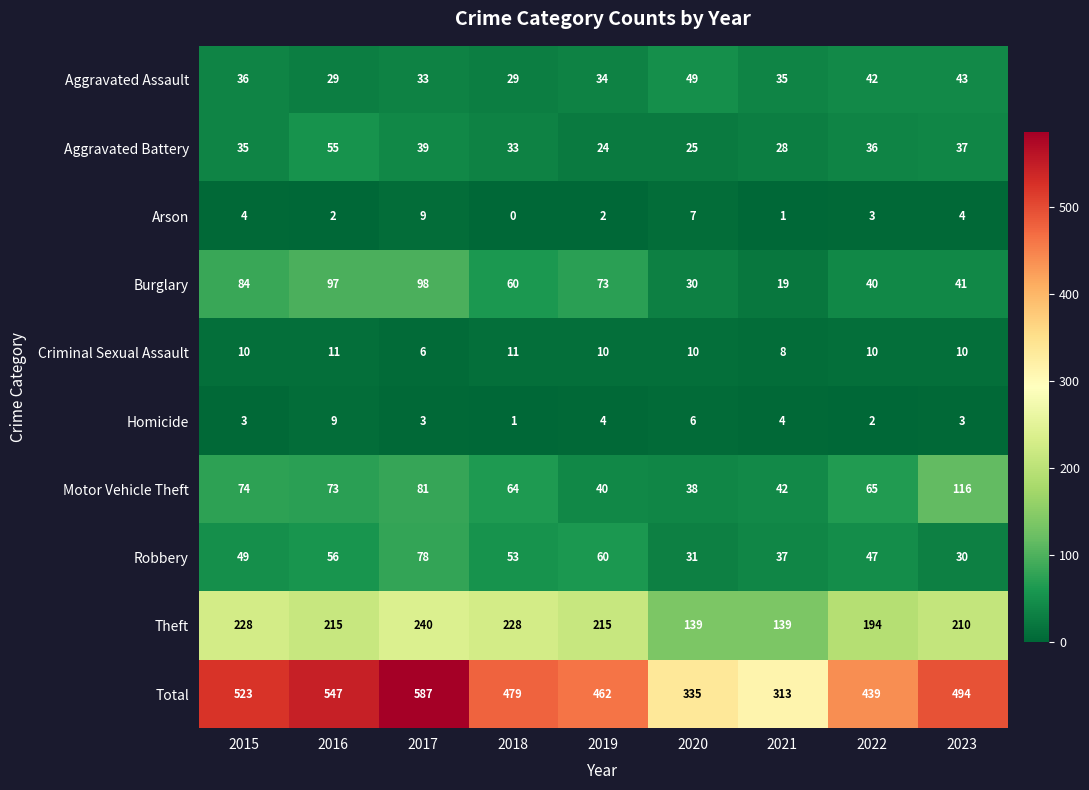

What is the difference between the second highest and second lowest values in the Criminal Sexual Assault series?

3